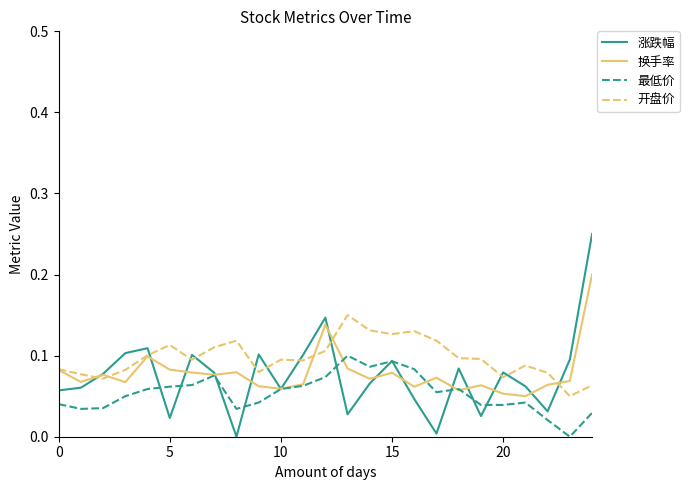

List the series in order of their peak value, lowest first.

最低价, 开盘价, 换手率, 涨跌幅